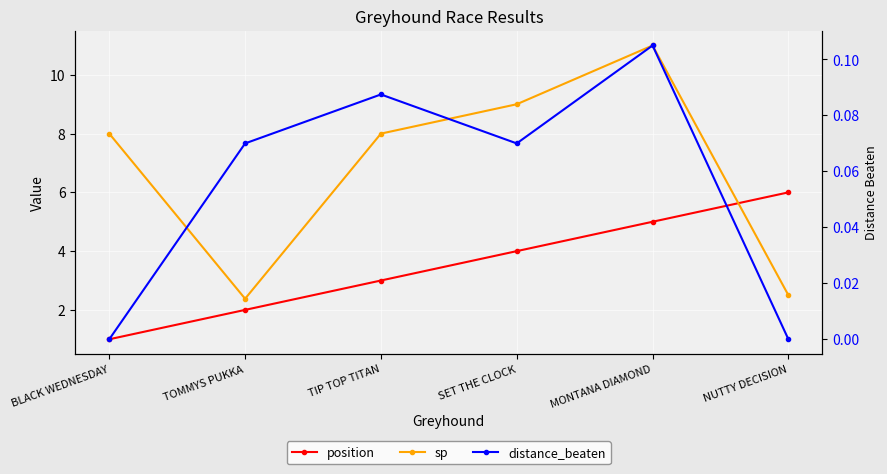

What is the difference between the highest and lowest values at BLACK WEDNESDAY?

8.0